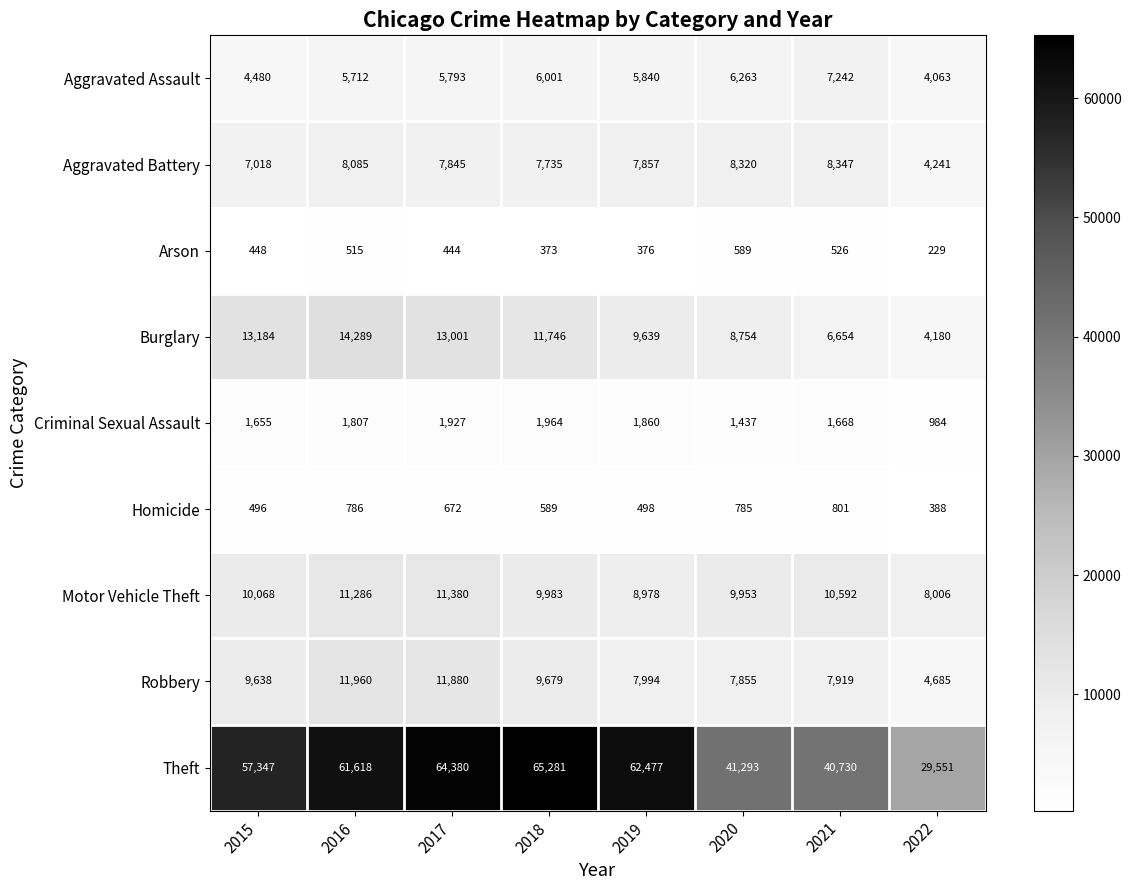

Which series has the largest range (max minus min)?

Theft